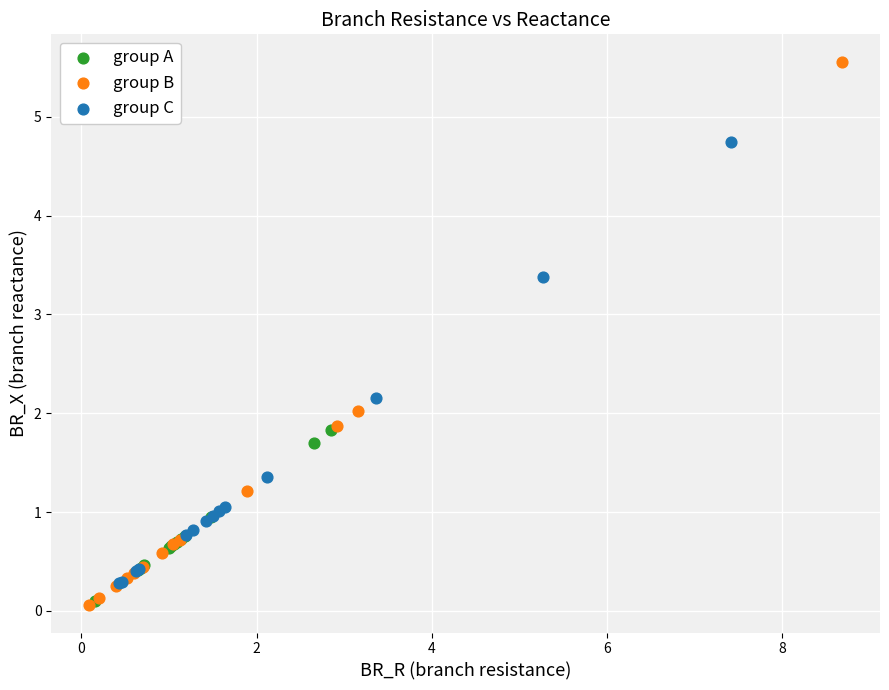

Which series has the largest Y range (max minus min)?

group B